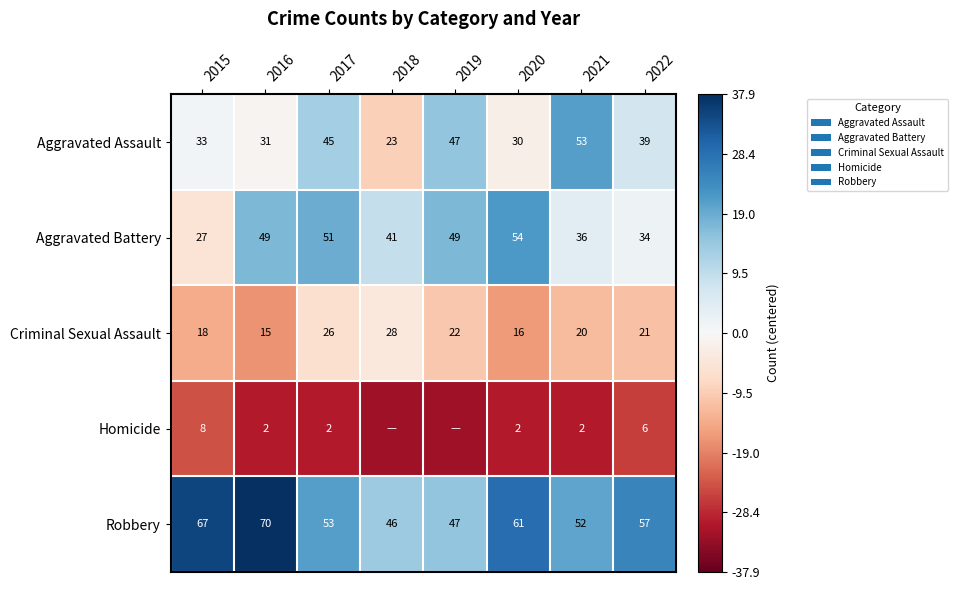

Is the value of Aggravated Assault at 2018 greater than the value of Robbery at 2016?

No